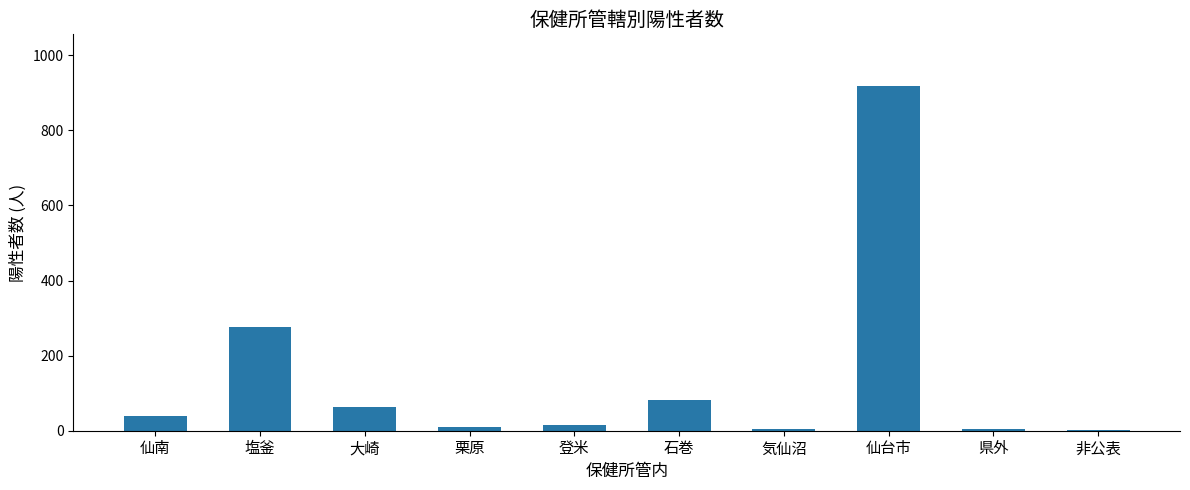

What is the sum of all values?

1417